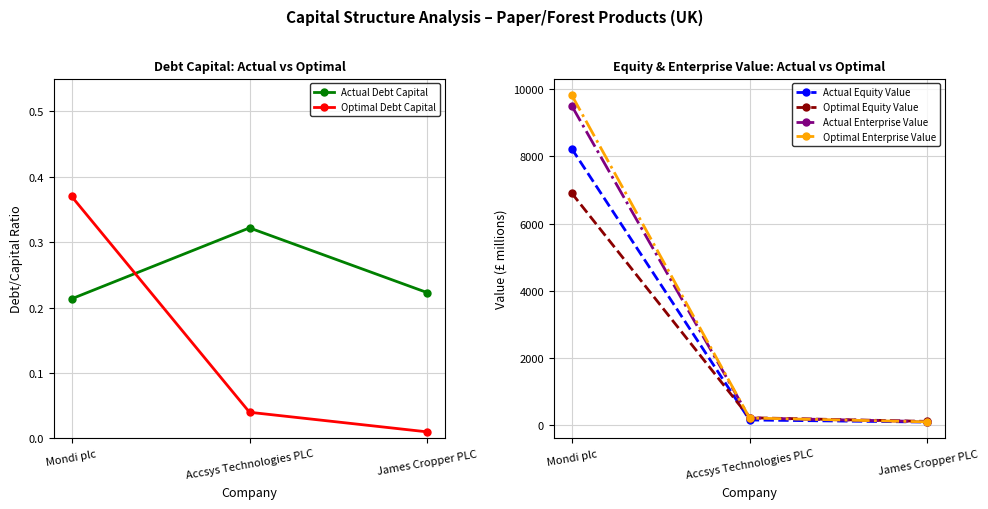

Reading left to right, extract all data points from this chart.

Actual Debt Capital: Mondi plc=0.2	Accsys Technologies PLC=0.3	James Cropper PLC=0.2
Optimal Debt Capital: Mondi plc=0.4	Accsys Technologies PLC=0.0	James Cropper PLC=0.0
Actual Equity Value: Mondi plc=8237.1	Accsys Technologies PLC=164.2	James Cropper PLC=101.9
Optimal Equity Value: Mondi plc=6914.4	Accsys Technologies PLC=231.0	James Cropper PLC=122.2
Actual Enterprise Value: Mondi plc=9513.5	Accsys Technologies PLC=224.3	James Cropper PLC=115.6
Optimal Enterprise Value: Mondi plc=9831.1	Accsys Technologies PLC=222.9	James Cropper PLC=108.0